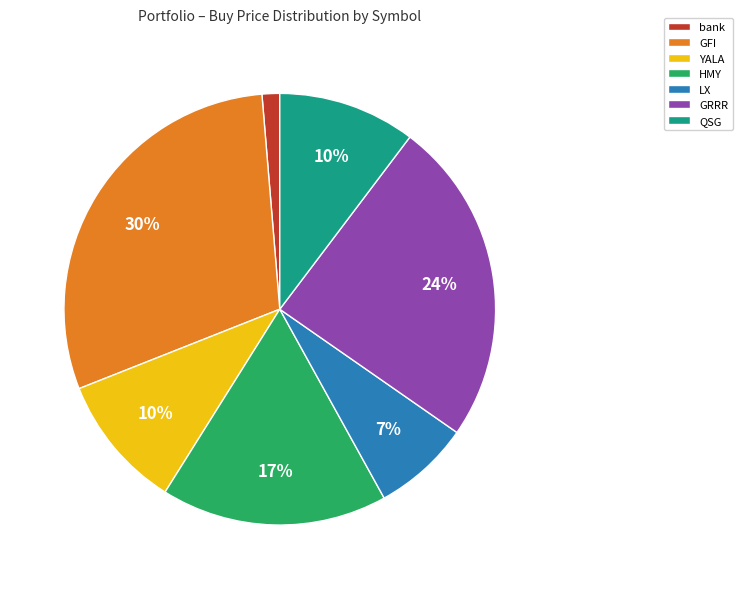

Is there a majority slice in this chart?

No